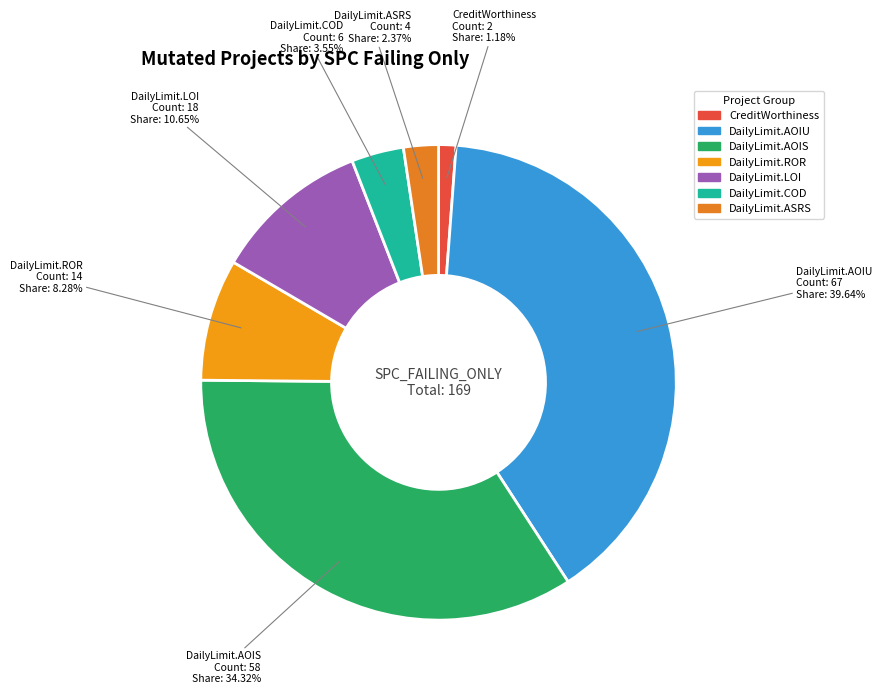

How many slices are in this pie chart?

7